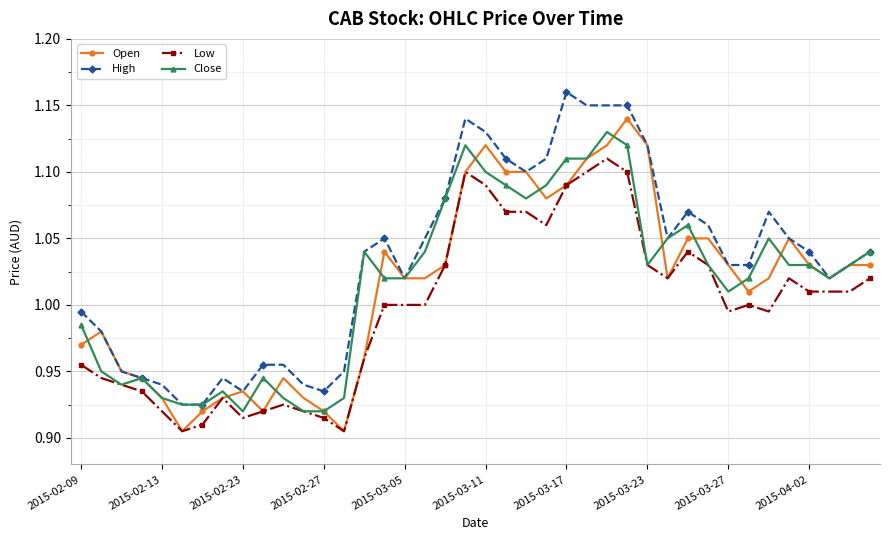

Count the number of data series in this chart.

4